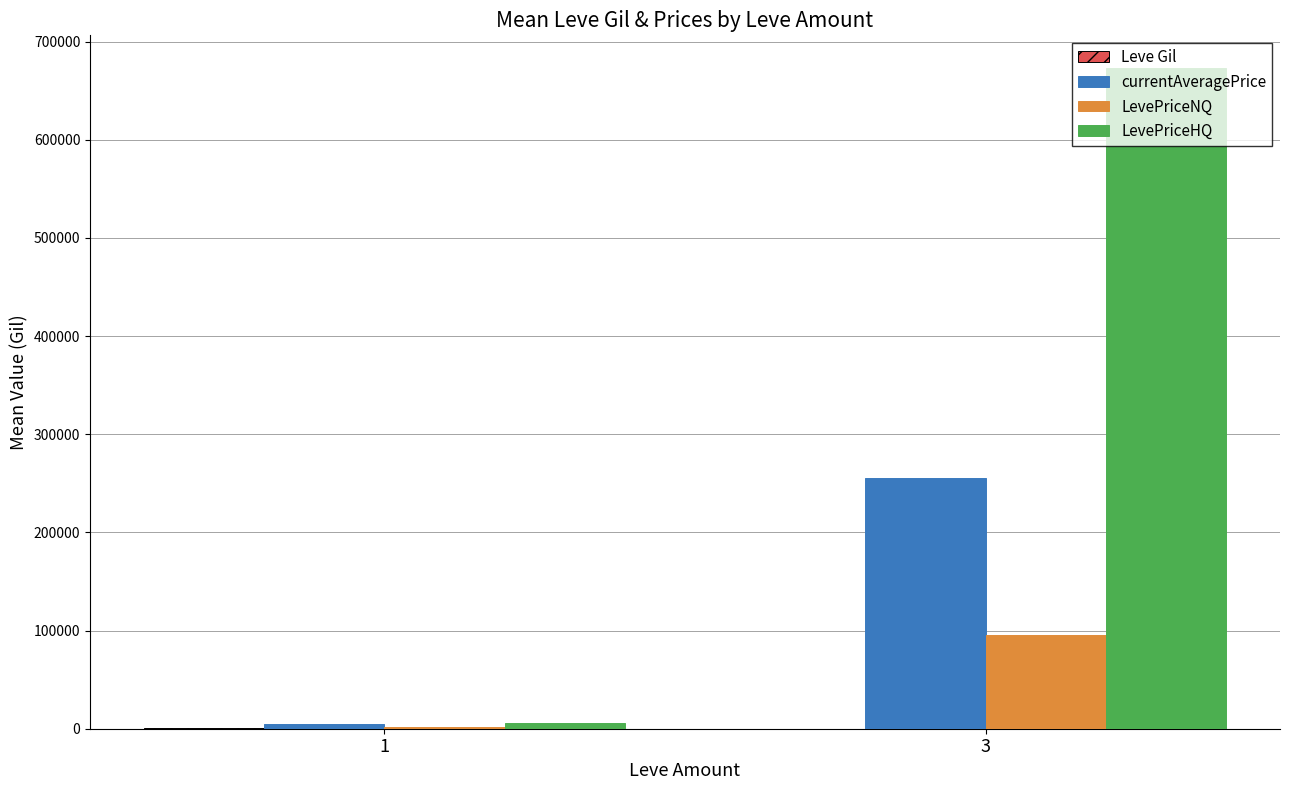

Which series changed the most between 1 and 3?

LevePriceHQ